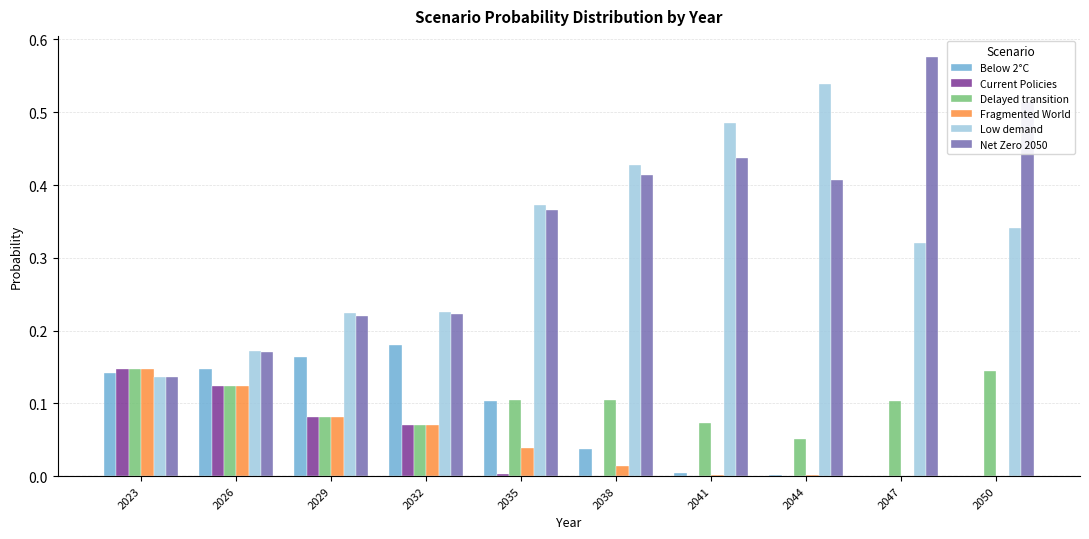

Is the value of Fragmented World at 2029 greater than the value of Current Policies at 2041?

Yes